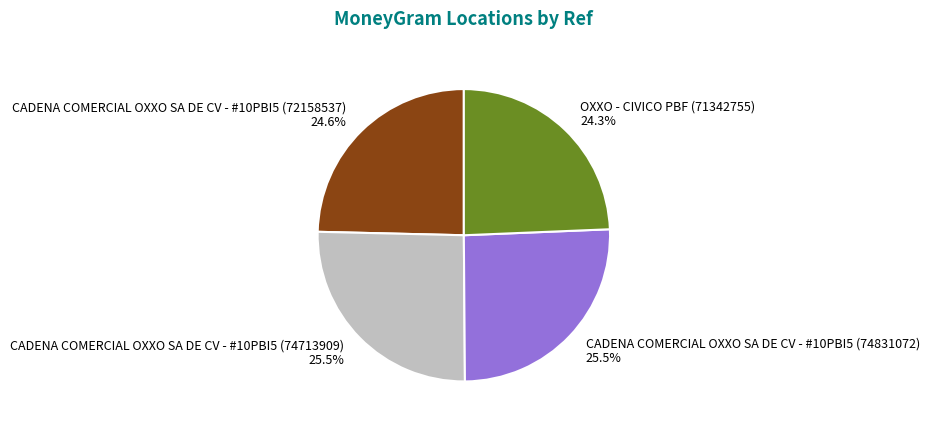

How many segments does this pie chart have?

4